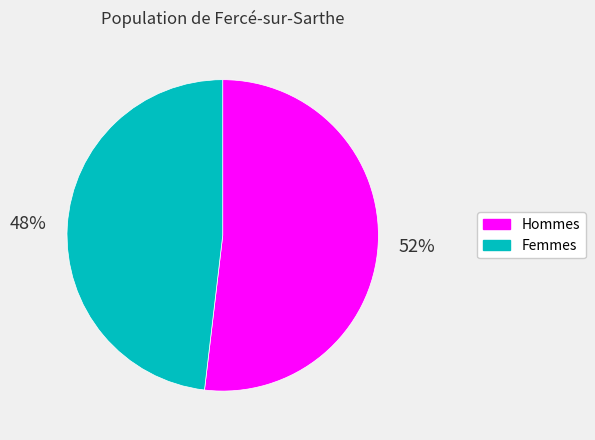

Is there a majority slice in this chart?

Yes